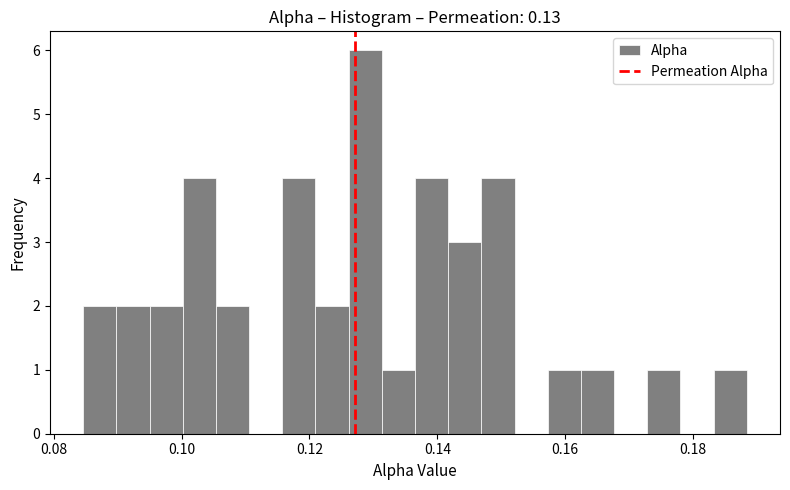

Read against the x-axis, roughly where is the centre of the tallest bar?

0.128